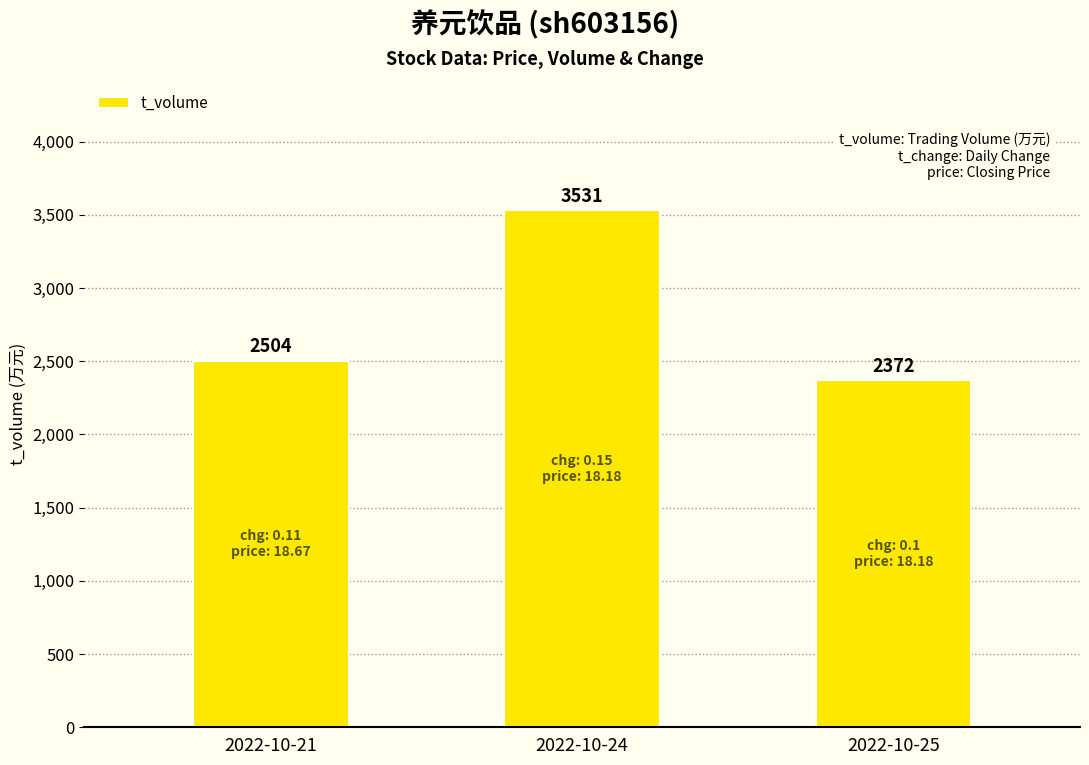

Count the values in the range 2372 to 3531.

3